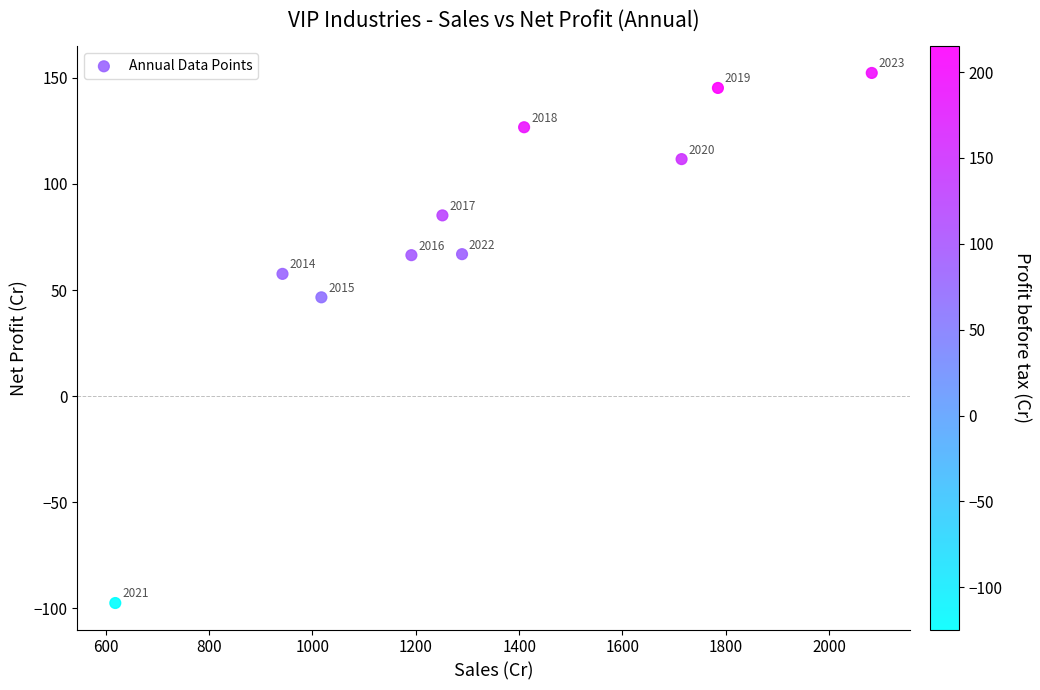

What Y value in the scatter plot is closest to 27?

46.6